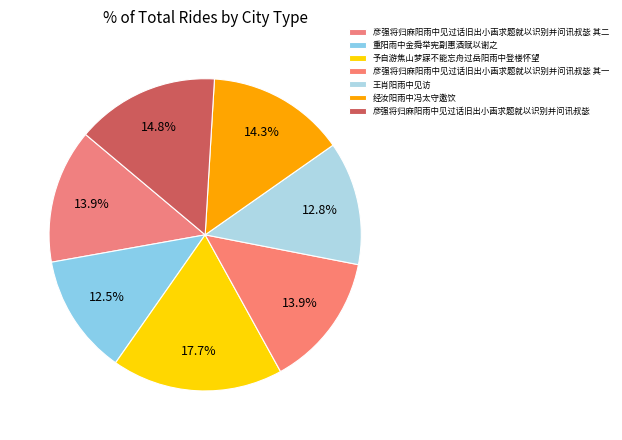

Count the number of slices in the pie.

7